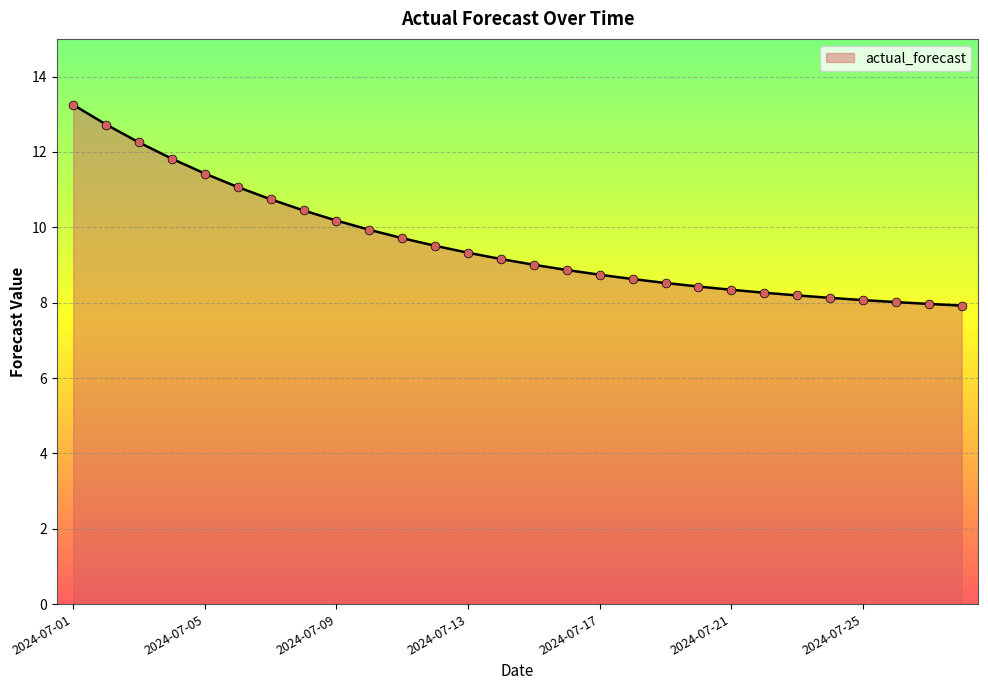

What is the maximum value shown in the chart?

13.3